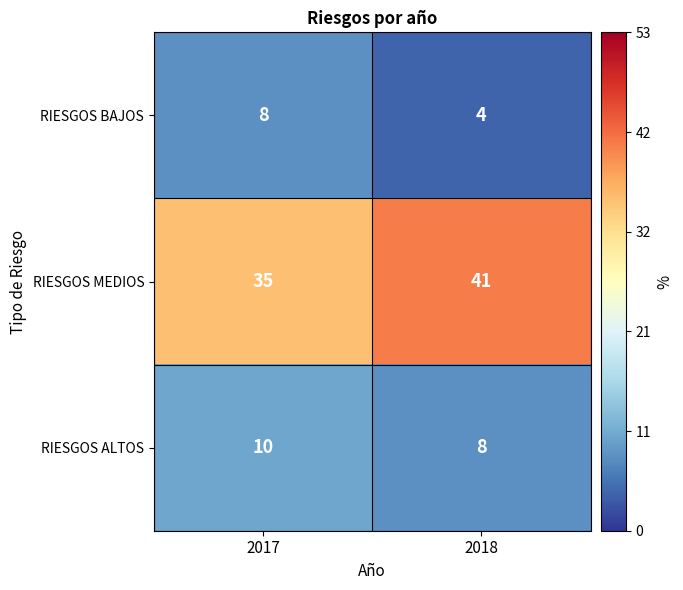

How many categories are shown in the chart?

2